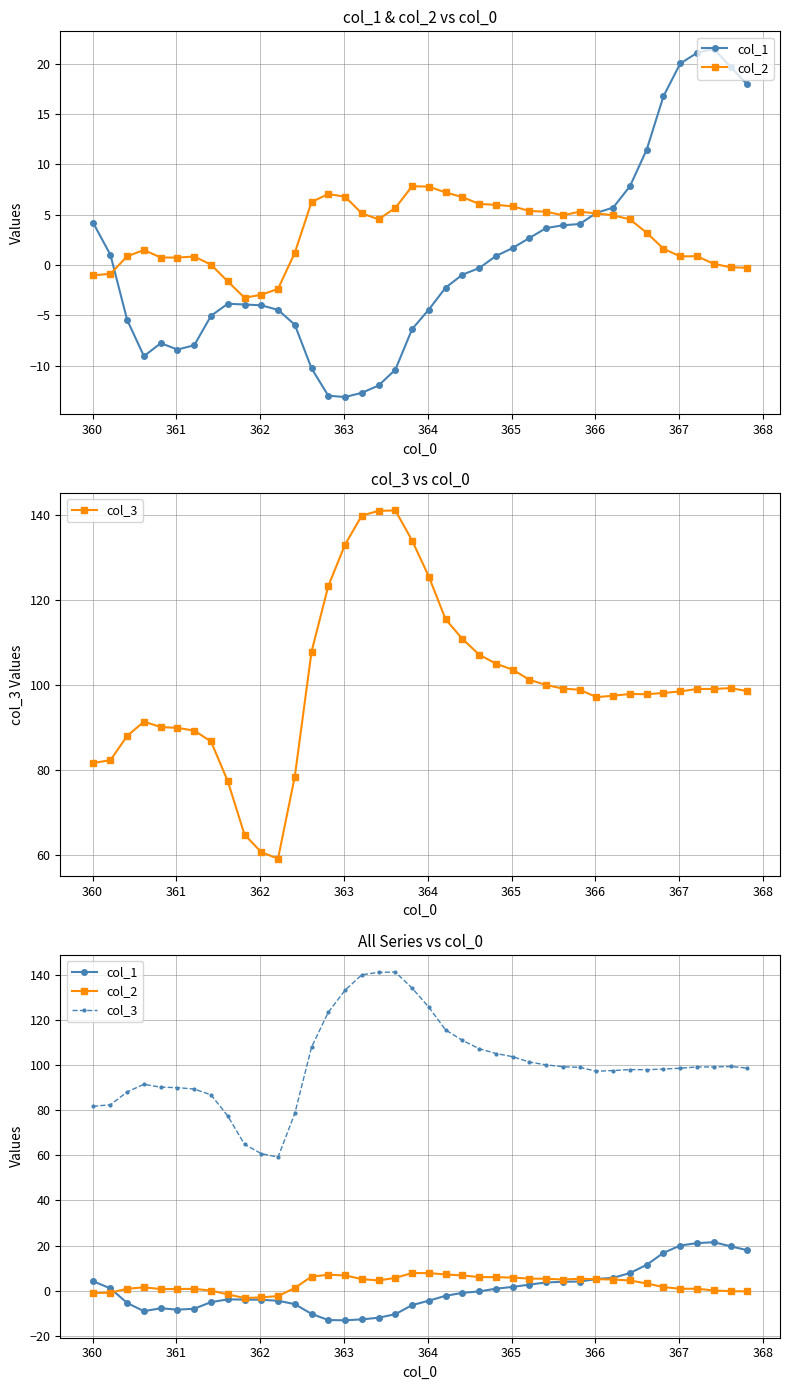

Is it true that col_3 equals 44.3 at 29?

False